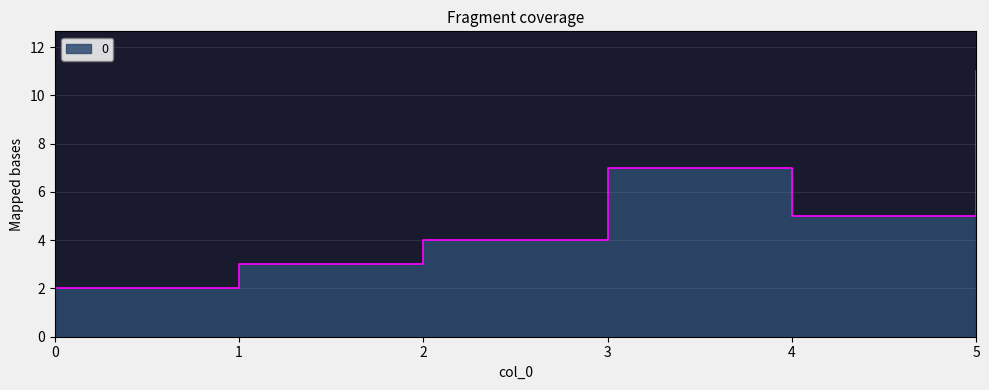

List the labels in order of value, largest first.

5, 3, 4, 2, 1, 0